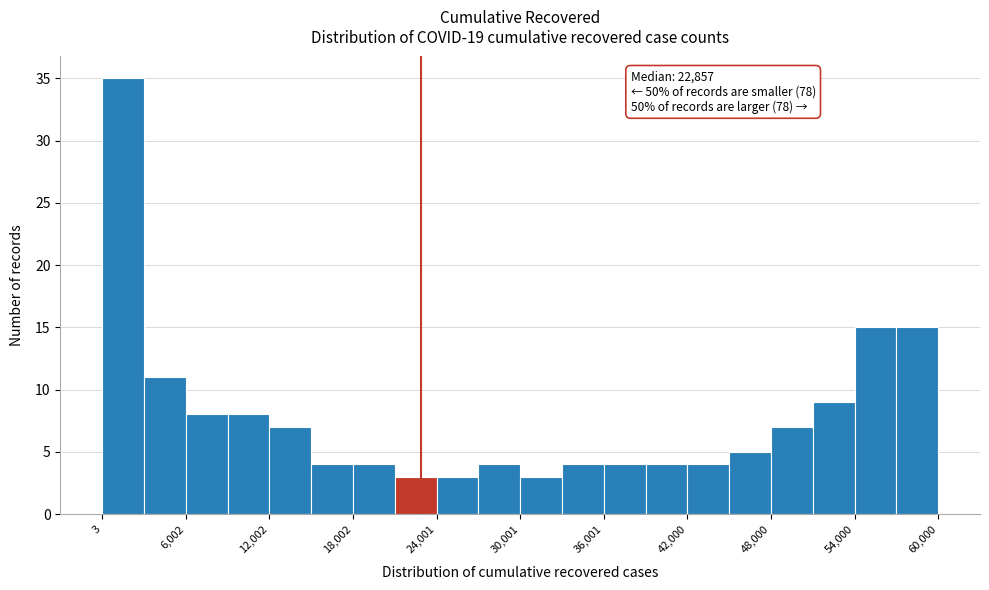

Around what value on the x-axis is the tallest bar? Give the approximate position of its centre, as read against the axis.

2000